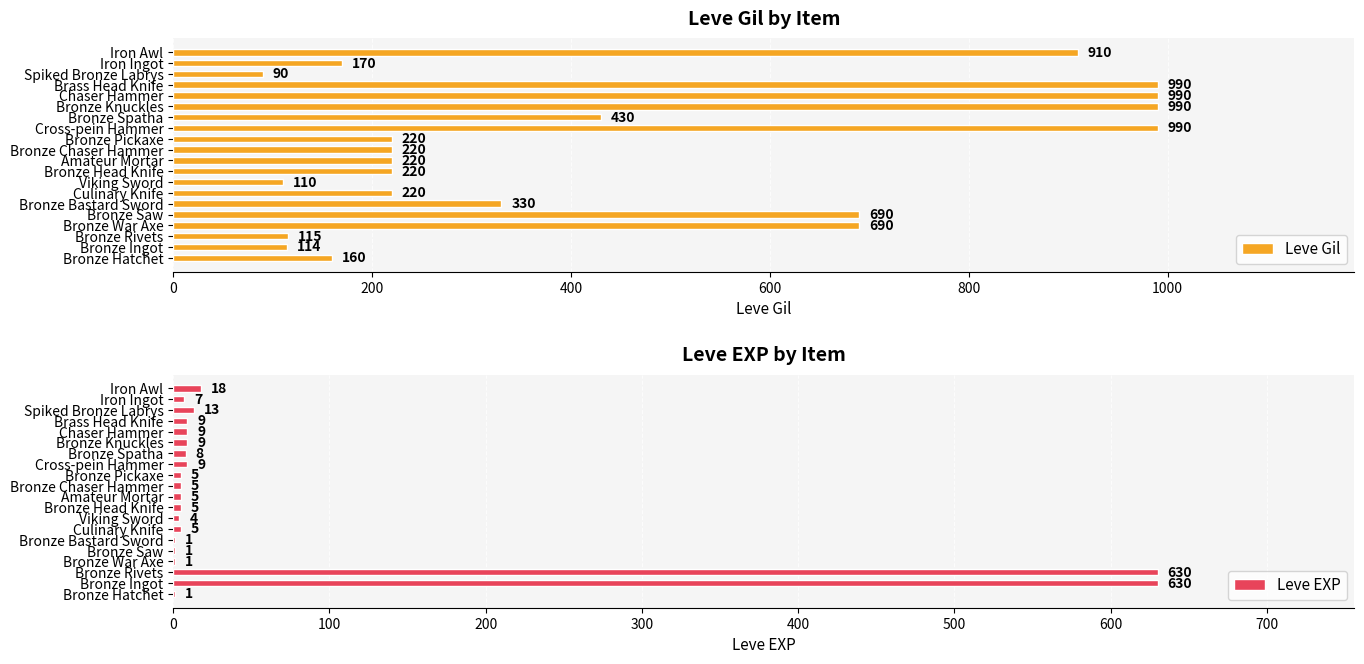

Are the bars horizontal?

Yes